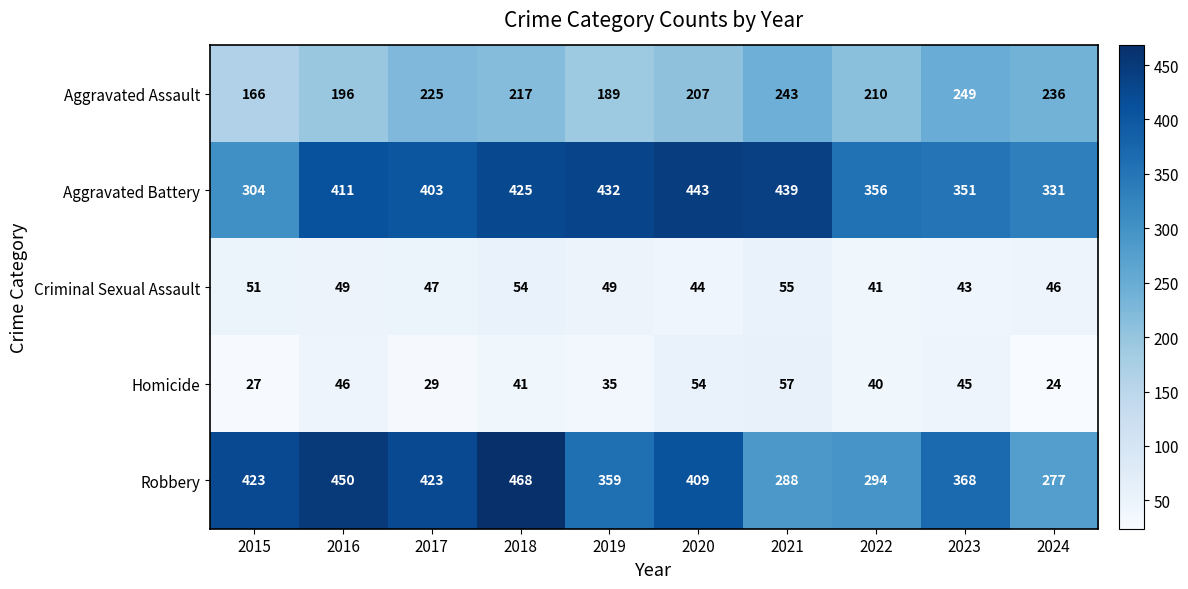

What is the spread (max minus min) of values at 2019?

397